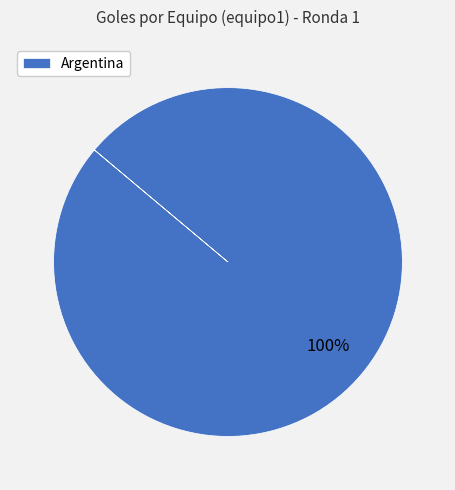

How many slices are in this pie chart?

1